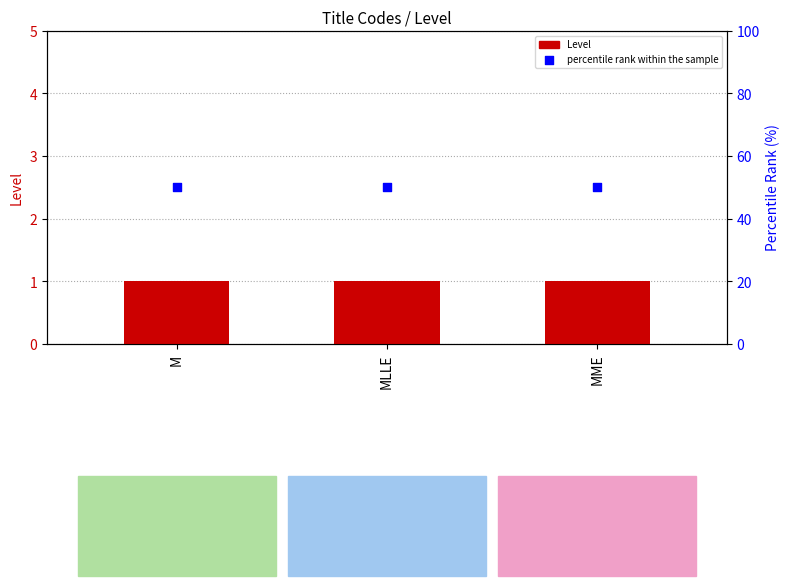

Is the value of percentile rank within the sample at MLLE greater than the value of Level at MLLE?

Yes